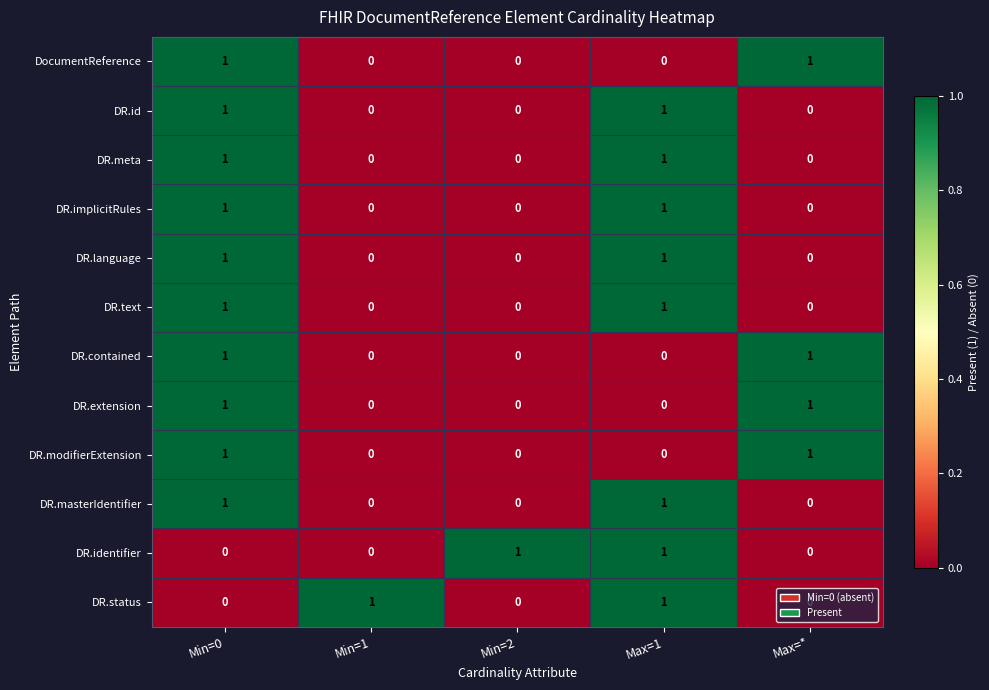

Is the value of DR.text at Max=* greater than the value of DR.meta at Min=0?

No